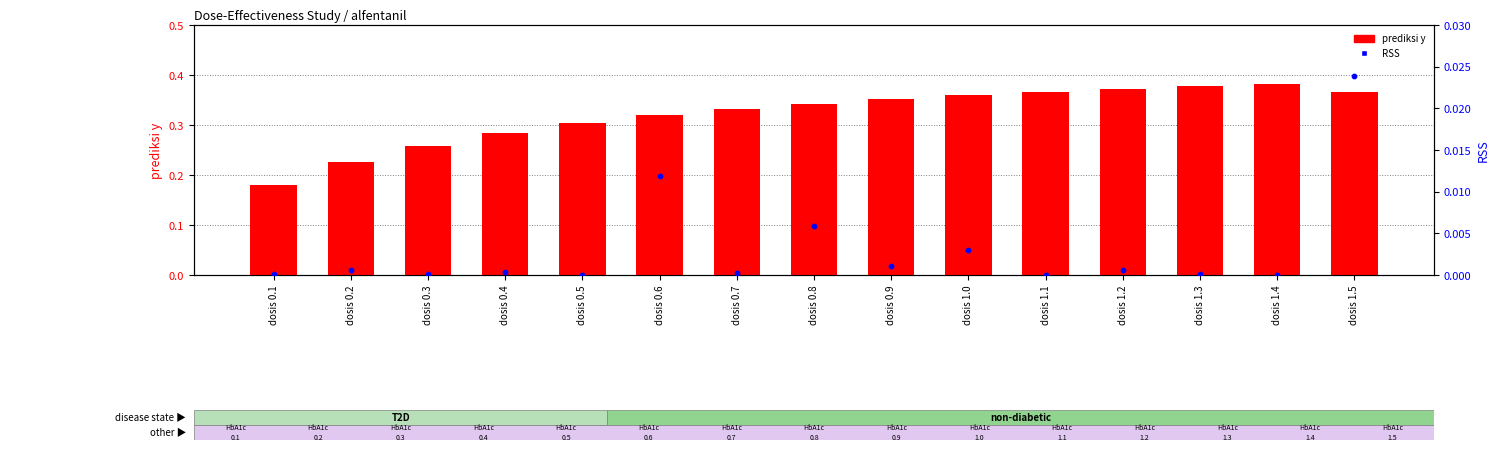

Which series reaches the minimum Y coordinate?

RSS